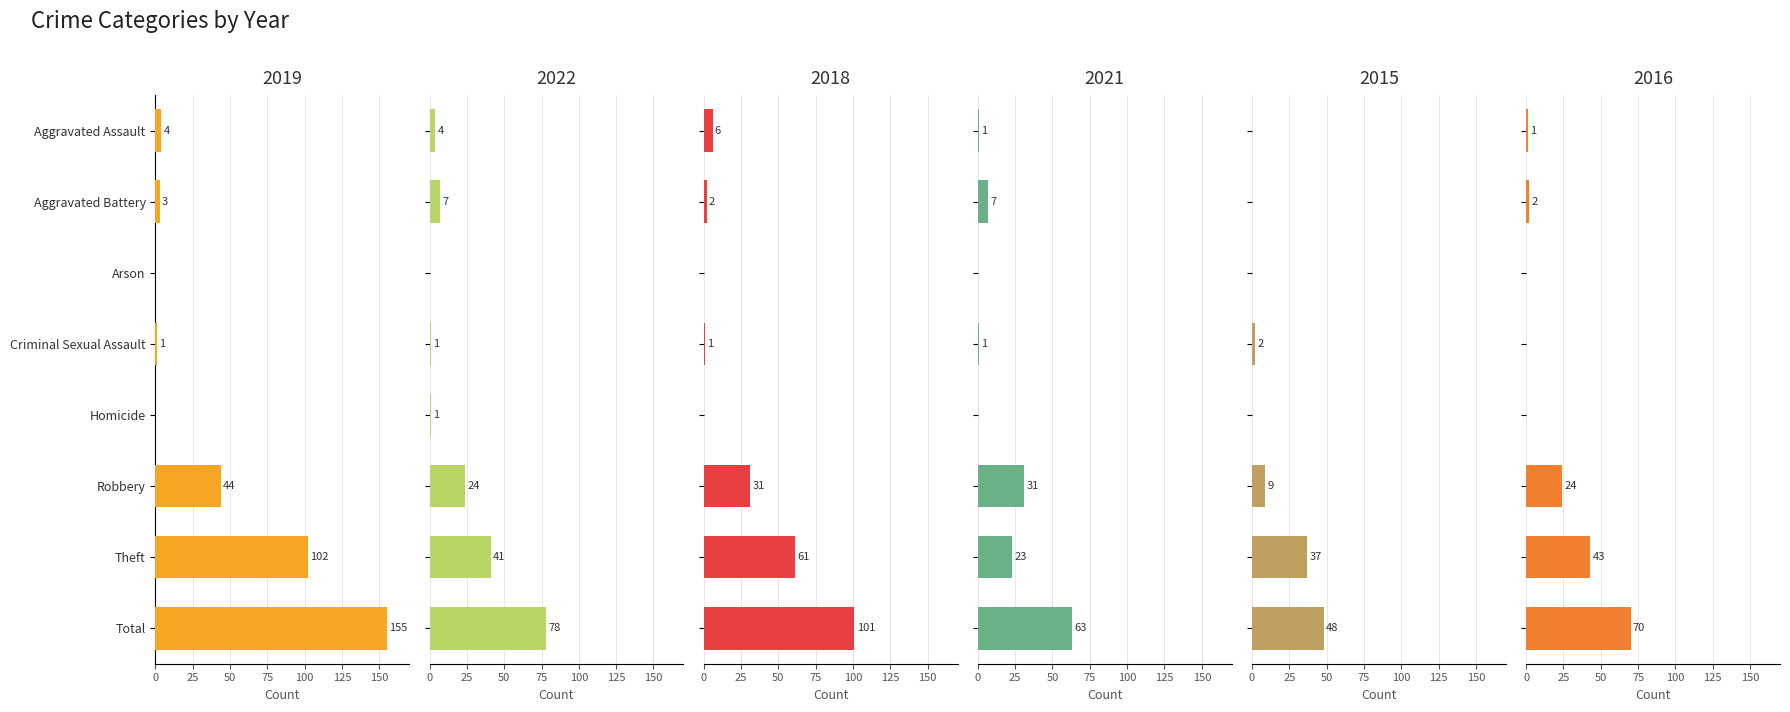

What is the maximum value for 2022?

78